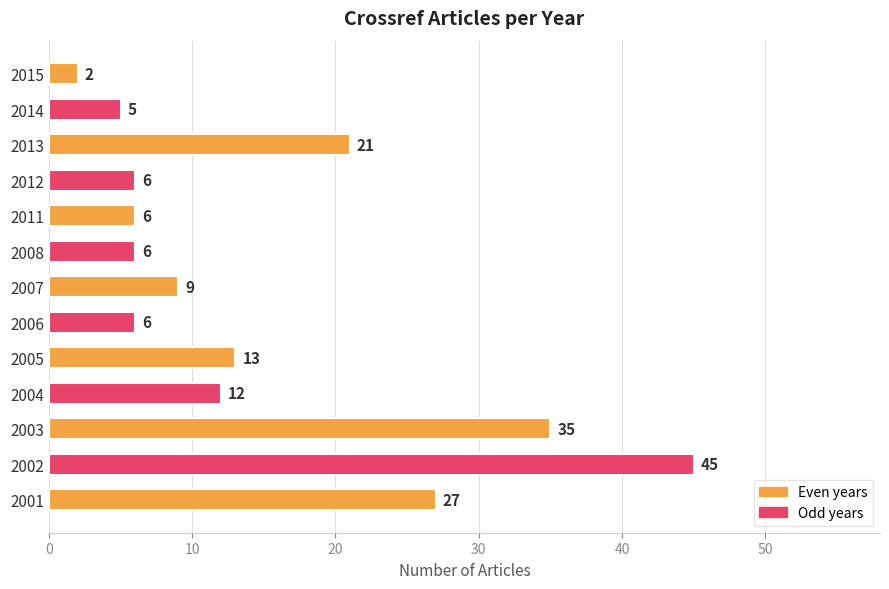

How many series are shown in this chart?

1